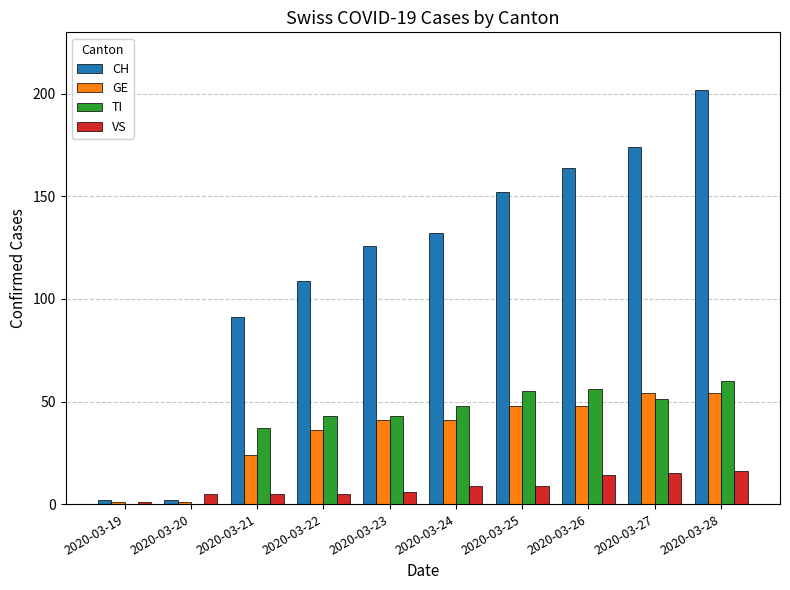

Reading left to right, what are all the values shown in this chart?

CH: 2020-03-19=2	2020-03-20=2	2020-03-21=91	2020-03-22=109	2020-03-23=126	2020-03-24=132	2020-03-25=152	2020-03-26=164	2020-03-27=174	2020-03-28=202
GE: 2020-03-19=1	2020-03-20=1	2020-03-21=24	2020-03-22=36	2020-03-23=41	2020-03-24=41	2020-03-25=48	2020-03-26=48	2020-03-27=54	2020-03-28=54
TI: 2020-03-19=0	2020-03-20=0	2020-03-21=37	2020-03-22=43	2020-03-23=43	2020-03-24=48	2020-03-25=55	2020-03-26=56	2020-03-27=51	2020-03-28=60
VS: 2020-03-19=1	2020-03-20=5	2020-03-21=5	2020-03-22=5	2020-03-23=6	2020-03-24=9	2020-03-25=9	2020-03-26=14	2020-03-27=15	2020-03-28=16